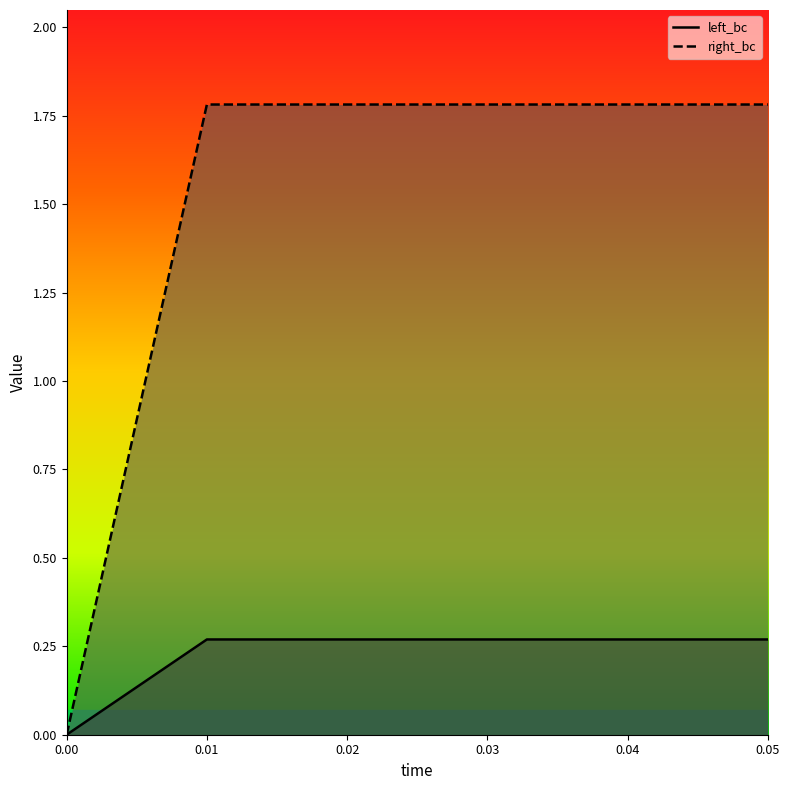

True or false: left_bc has more than 2 points higher than both neighbors.

False